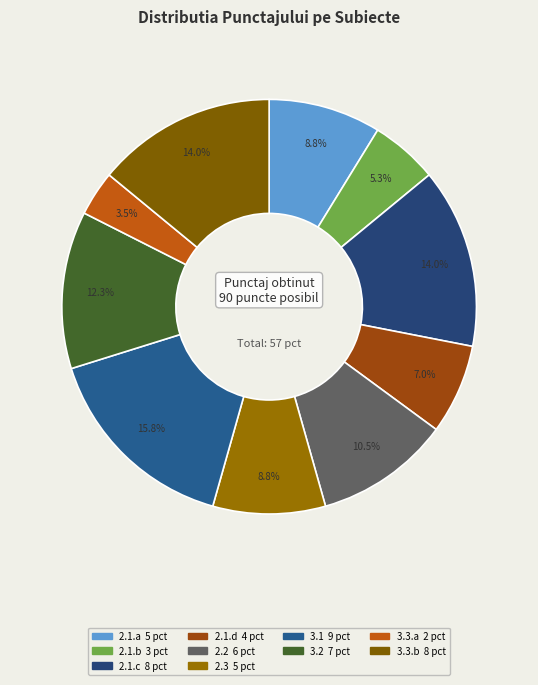

How many slices are in this pie chart?

10